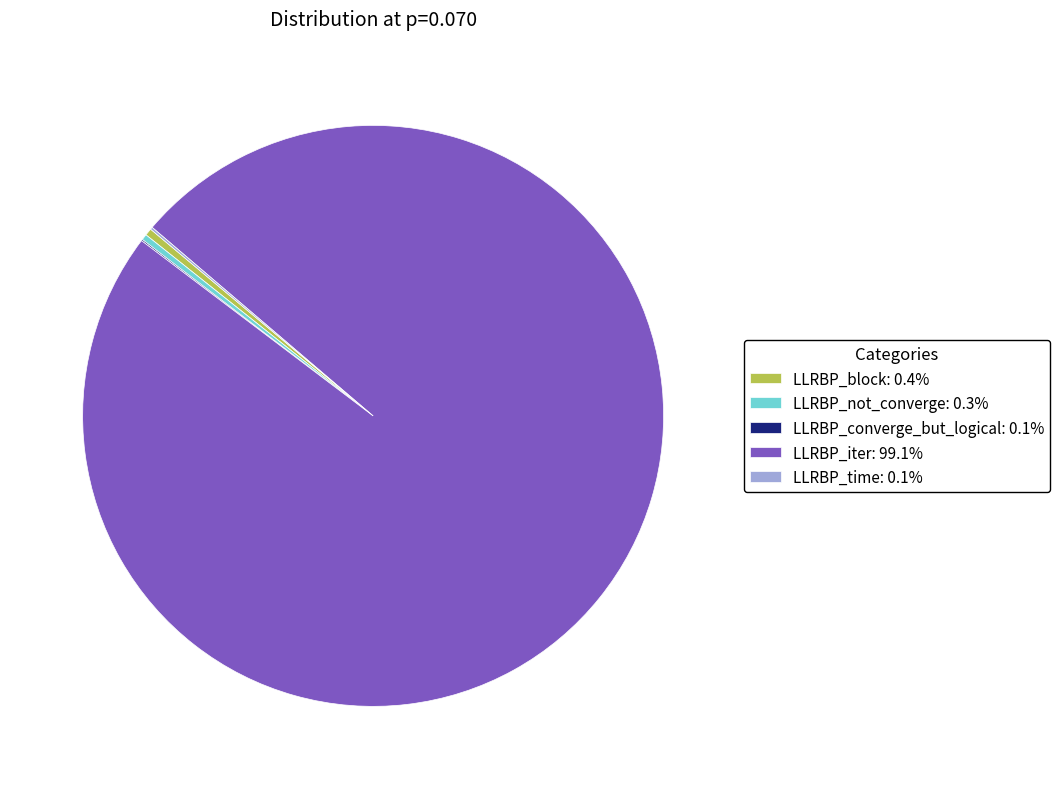

Combined, do LLRBP_block: 0.4% and LLRBP_iter: 99.1% account for over 50%?

Yes